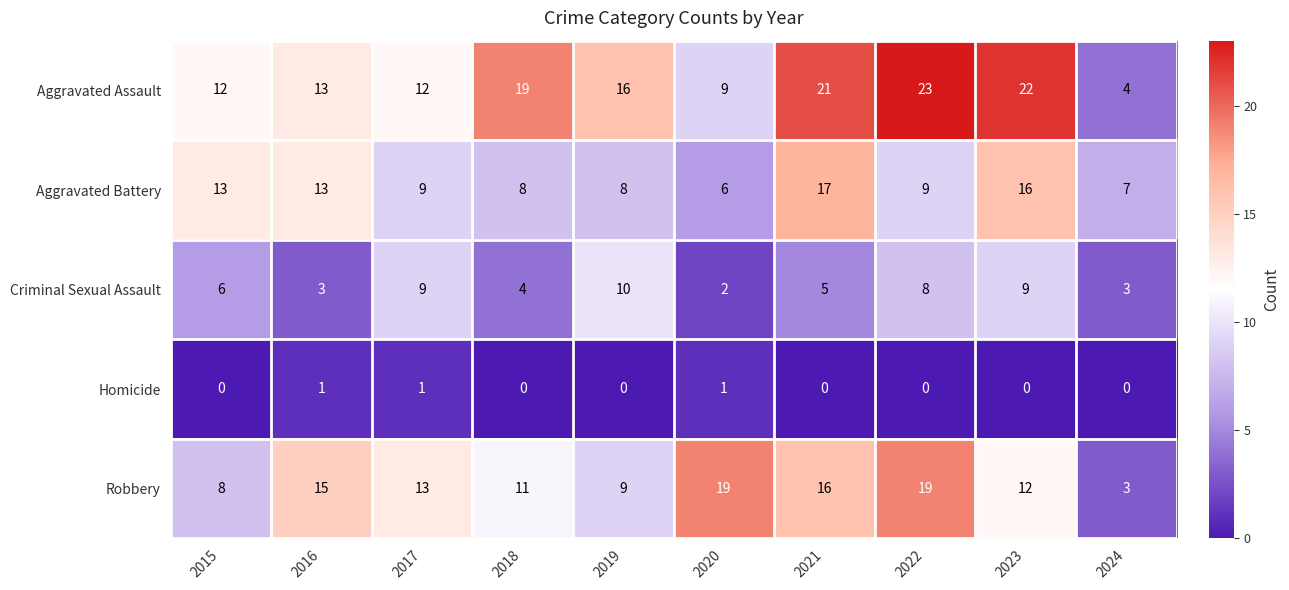

What is the sum of the Aggravated Battery values at 2021 and 2022?

26